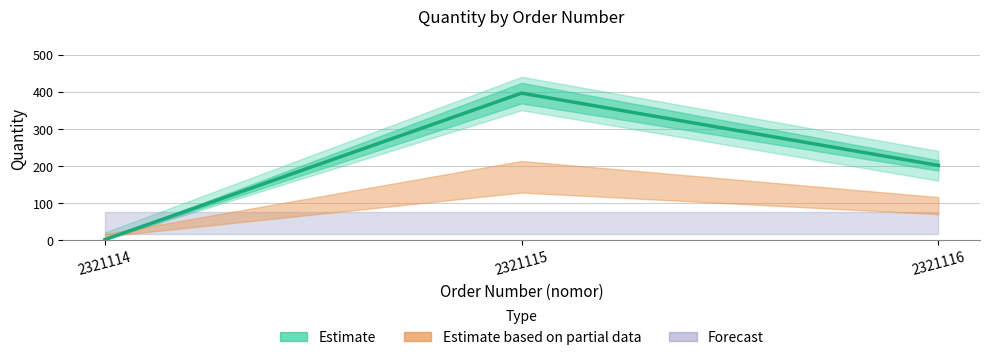

What is the difference between the values at 2321115 and 2321116?

195